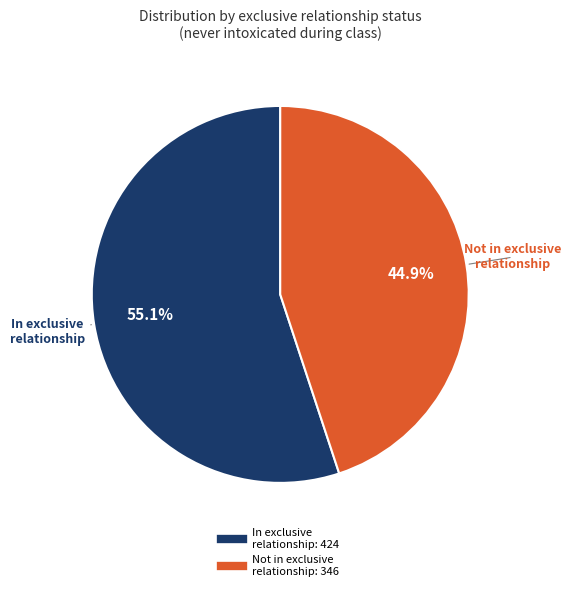

Does any single category account for the majority?

Yes